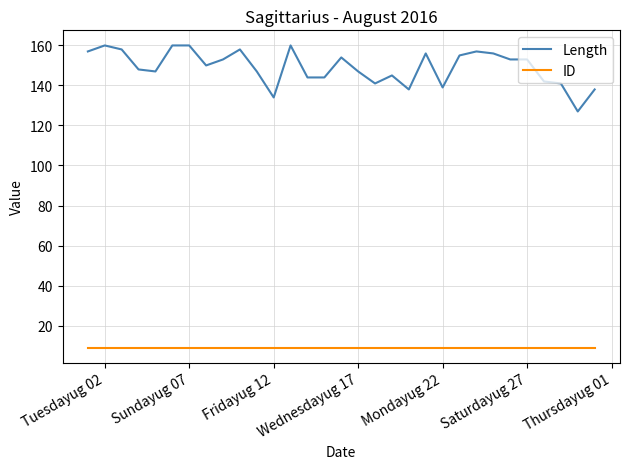

True or false: ID and Length intersect in this chart.

False